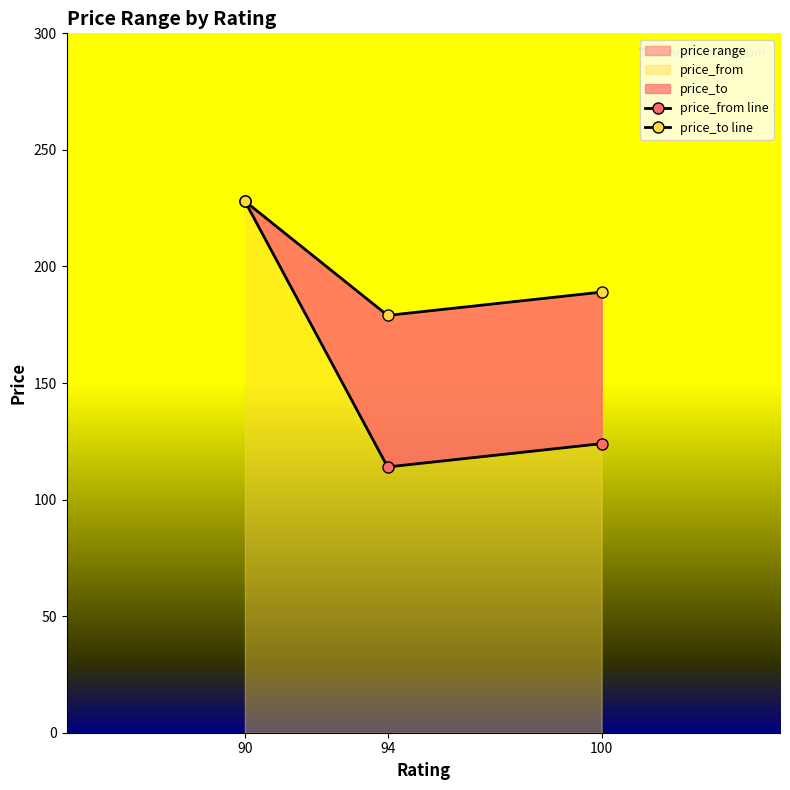

The price_to line series shows 387 at 90. True or false?

False